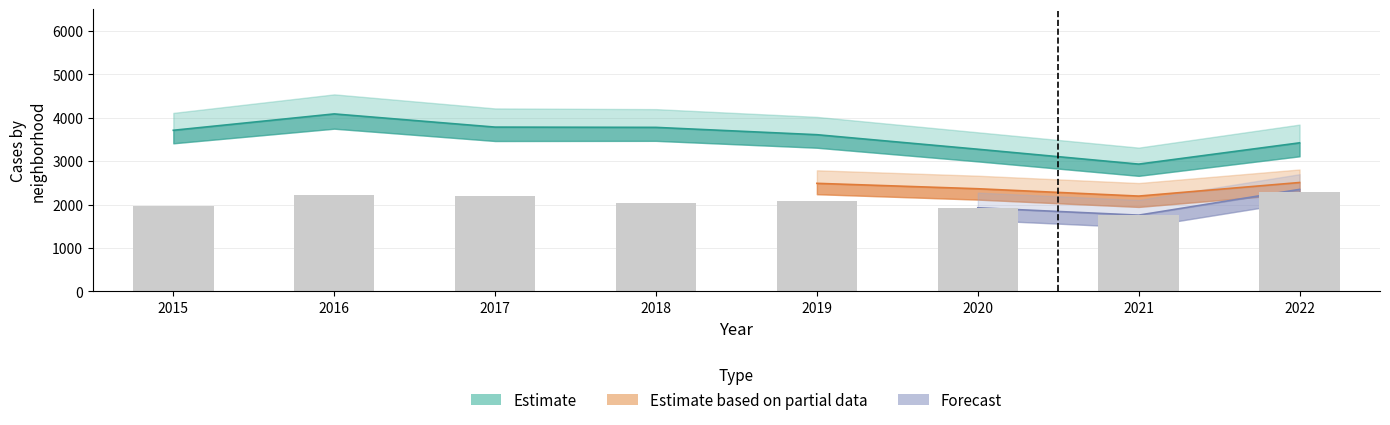

List the labels in order of value, largest first.

2022, 2016, 2017, 2019, 2018, 2015, 2020, 2021